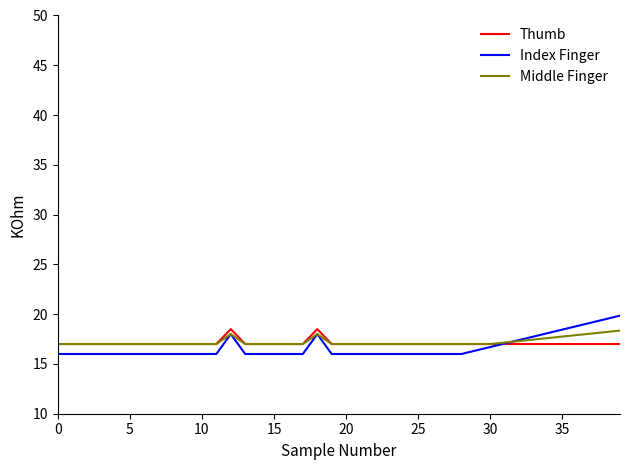

What is the lowest value of the Thumb series?

17.0